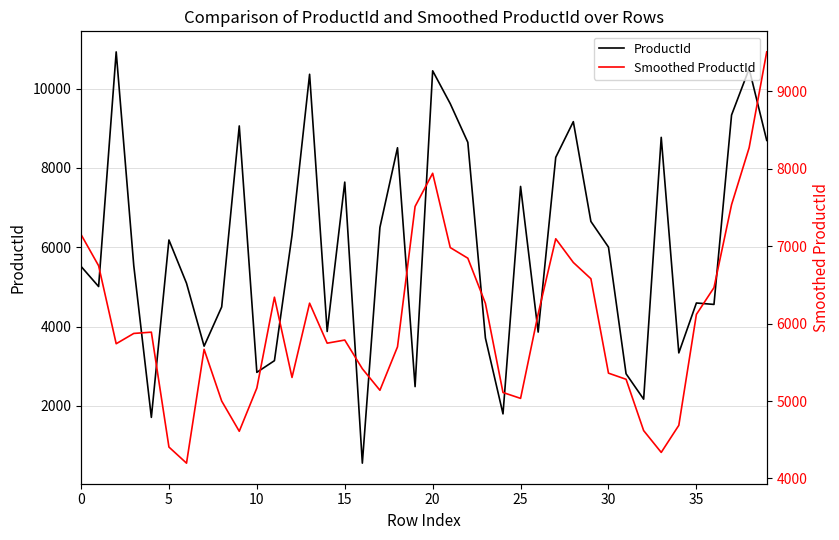

Rank the series by their maximum value, from highest to lowest.

ProductId, Smoothed ProductId